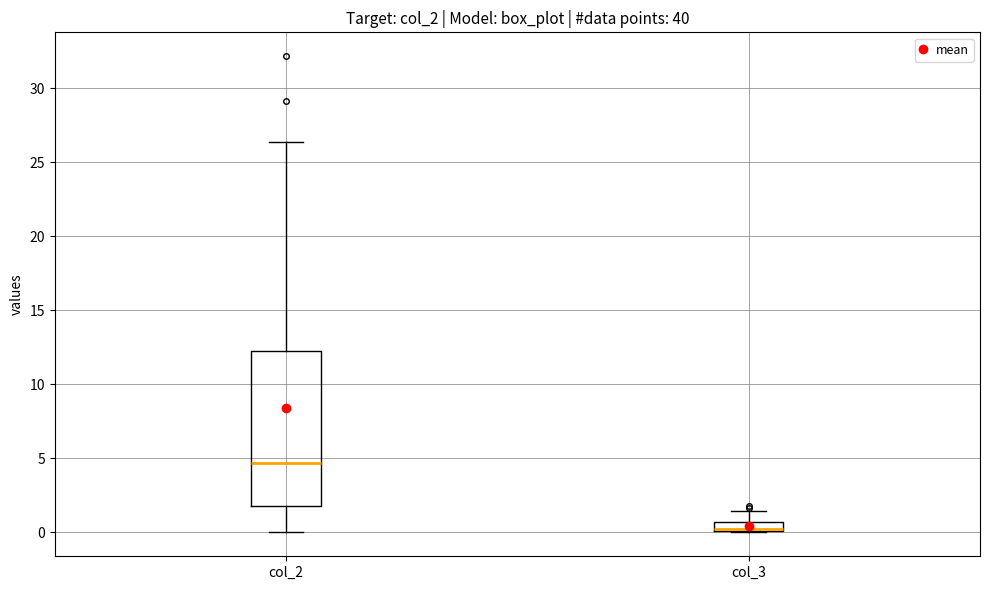

Which box has the highest median line?

col_2